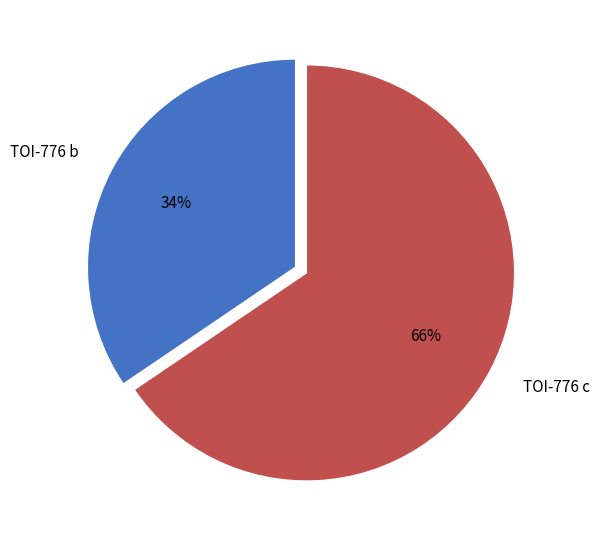

To the nearest percent, what is the combined percentage of TOI-776 c and TOI-776 b?

100%